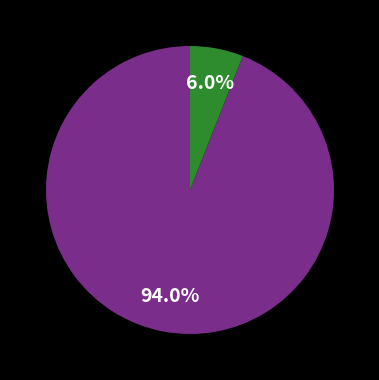

Is there any slice that represents more than half of the pie?

Yes